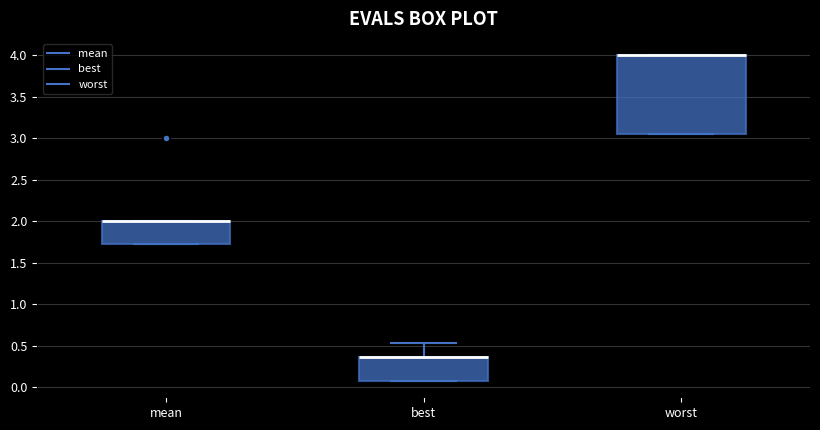

Reading left to right, transcribe this box plot: for each box, give where its median line is, the range the box spans, and where its two whiskers end, as read against the y-axis. The values are not printed on the chart, so give them approximately, as read against the axis.

mean: median 2.00 (drawn on the box's upper edge), box 1.70 to 2.00, whiskers 1.70 to 2.00
best: median 0.35 (drawn on the box's upper edge), box 0.10 to 0.35, whiskers 0.10 to 0.55
worst: median 4.00 (drawn on the box's upper edge), box 3.05 to 4.00, whiskers 3.05 to 4.00